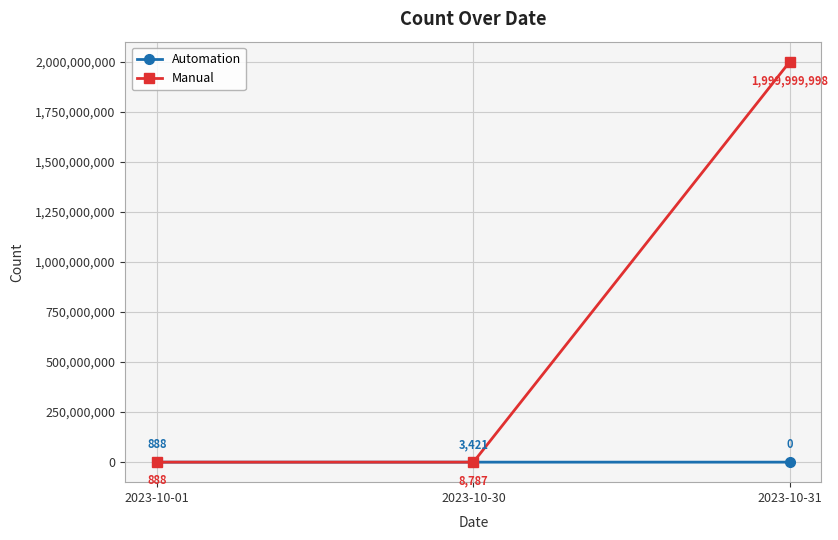

What is the difference between the maximum and second lowest values in the Manual series?

1999991211